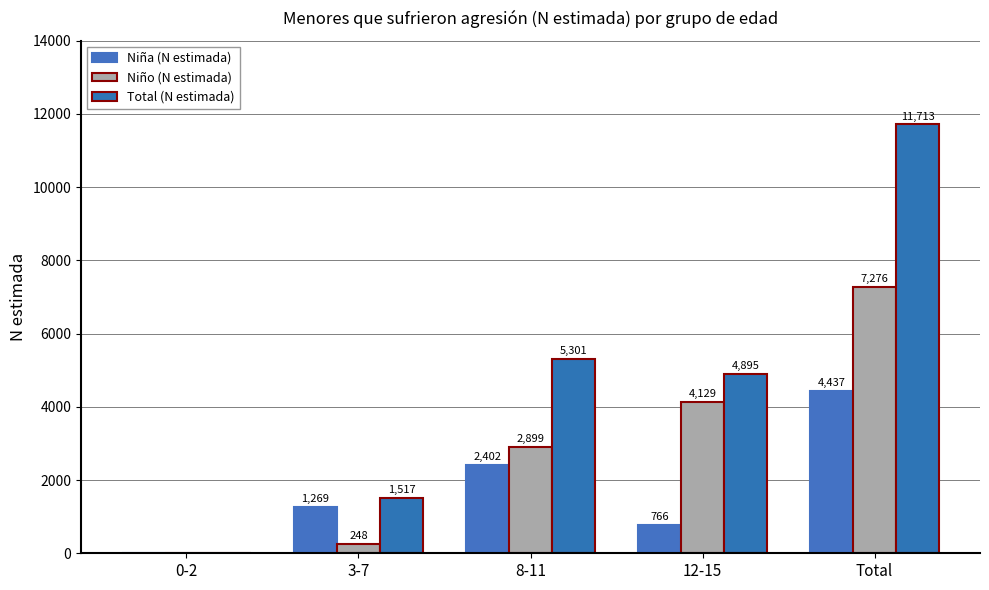

The value of Total (N estimada) at 8-11 is 5301. True or false?

True